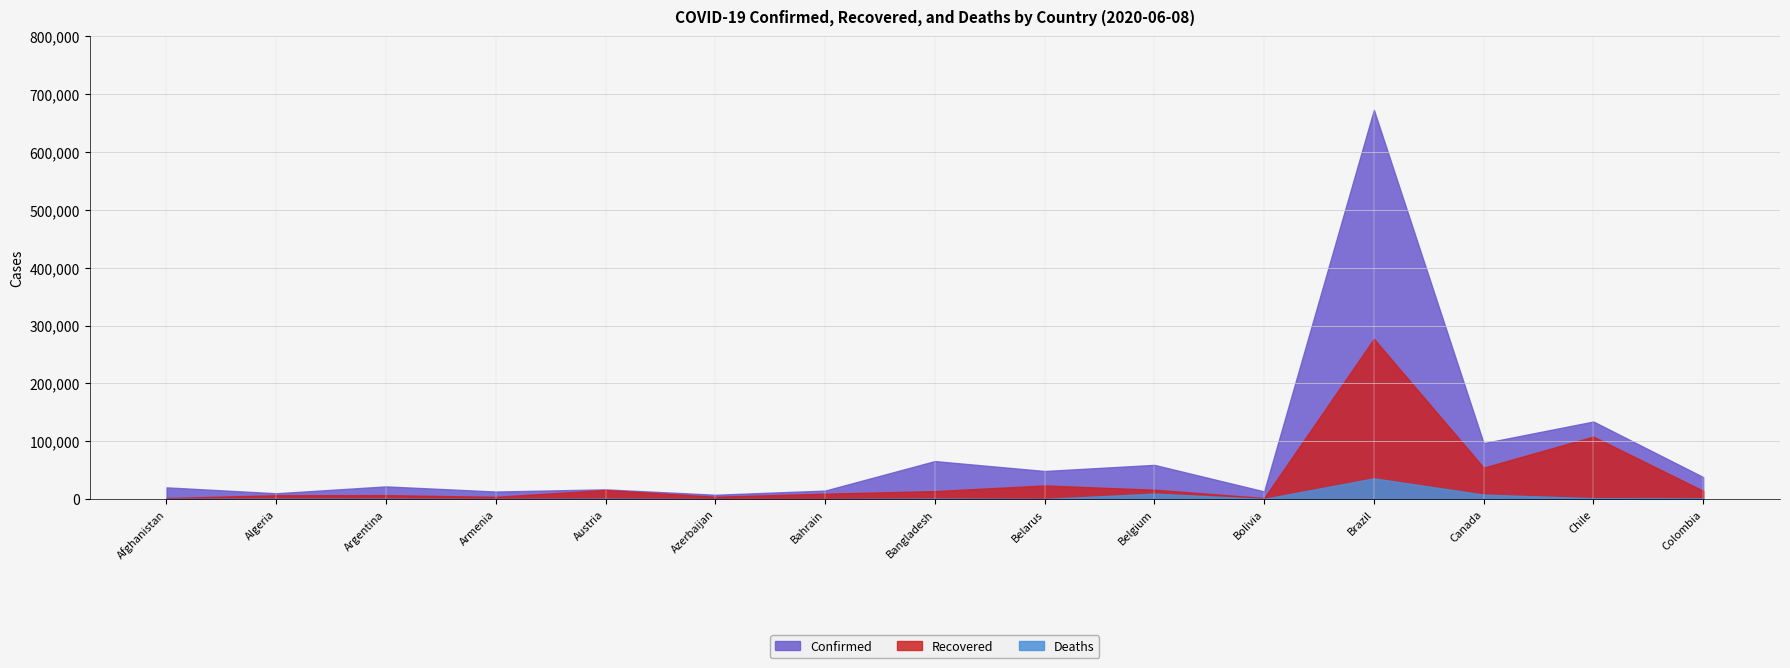

Rank the series at Argentina from highest to lowest value.

Confirmed, Recovered, Deaths